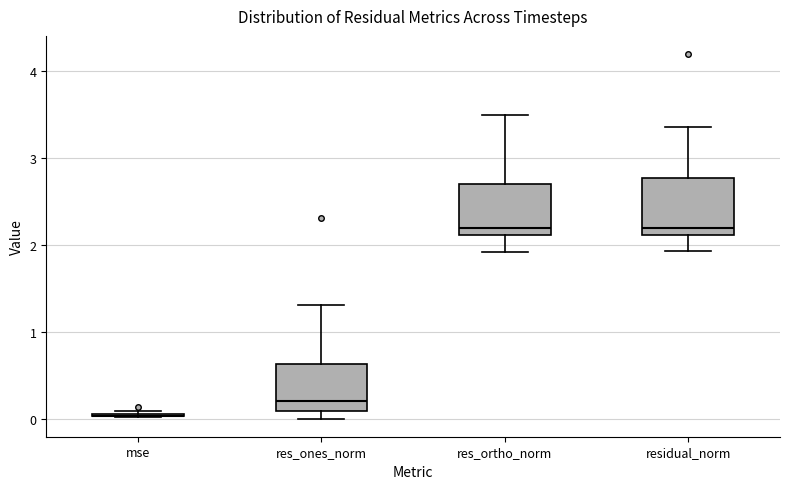

Reading left to right, read every box against the y-axis: the position of its median line, the range the box covers, and the ends of its whiskers. The values are not printed on the chart, so give them approximately, as read against the axis.

mse: box collapsed to a line at 0.0, whiskers 0.0 to 0.1
res_ones_norm: median 0.2, box 0.1 to 0.6, whiskers 0.0 to 1.3
res_ortho_norm: median 2.2, box 2.1 to 2.7, whiskers 1.9 to 3.5
residual_norm: median 2.2, box 2.1 to 2.8, whiskers 1.9 to 3.4